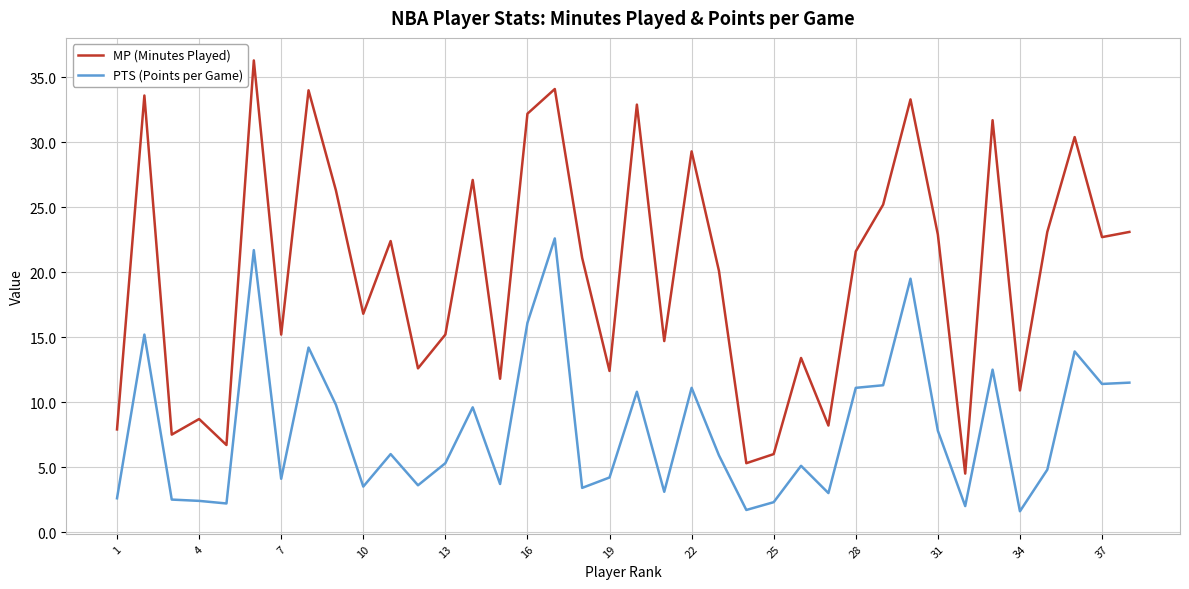

Rank the series by their maximum value, from highest to lowest.

MP (Minutes Played), PTS (Points per Game)